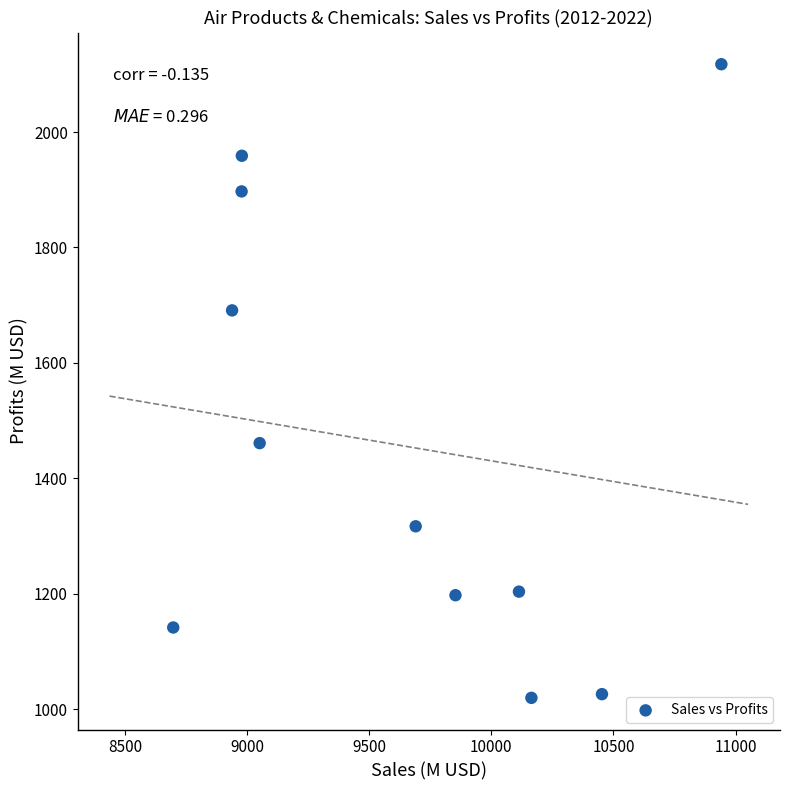

What is the range of Y values (max minus min)?

1097.8